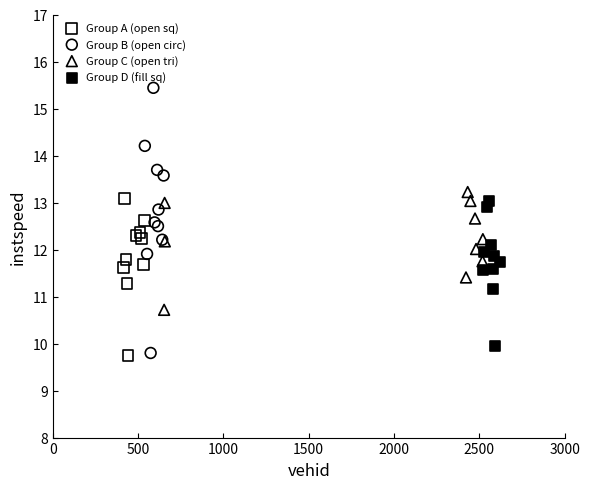

What are all the series names shown in the legend?

Group A (open sq), Group B (open circ), Group C (open tri), Group D (fill sq)